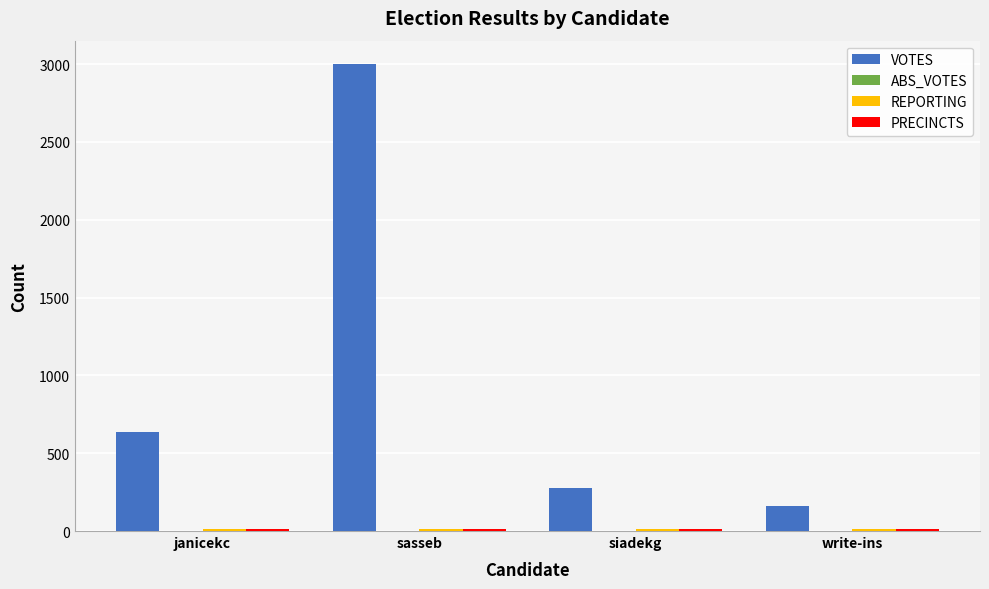

Where is VOTES nearest to the value 1580?

janicekc